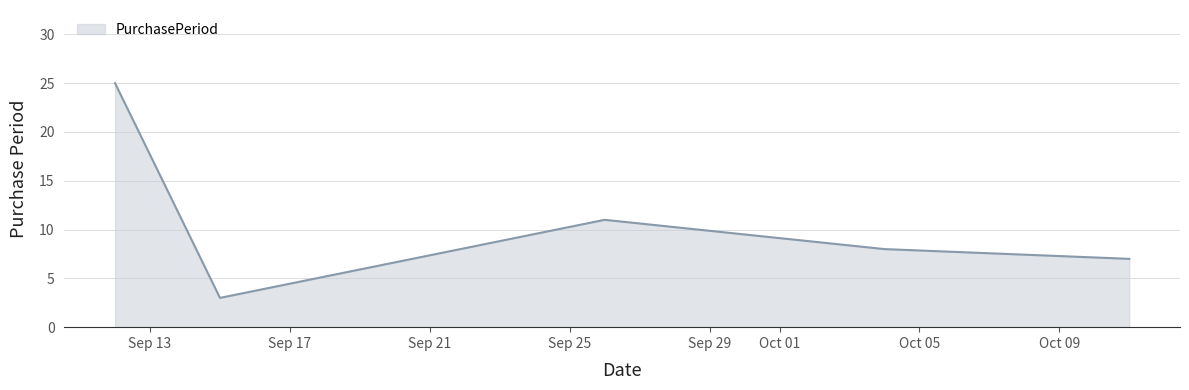

What is the minimum value shown in the chart?

3